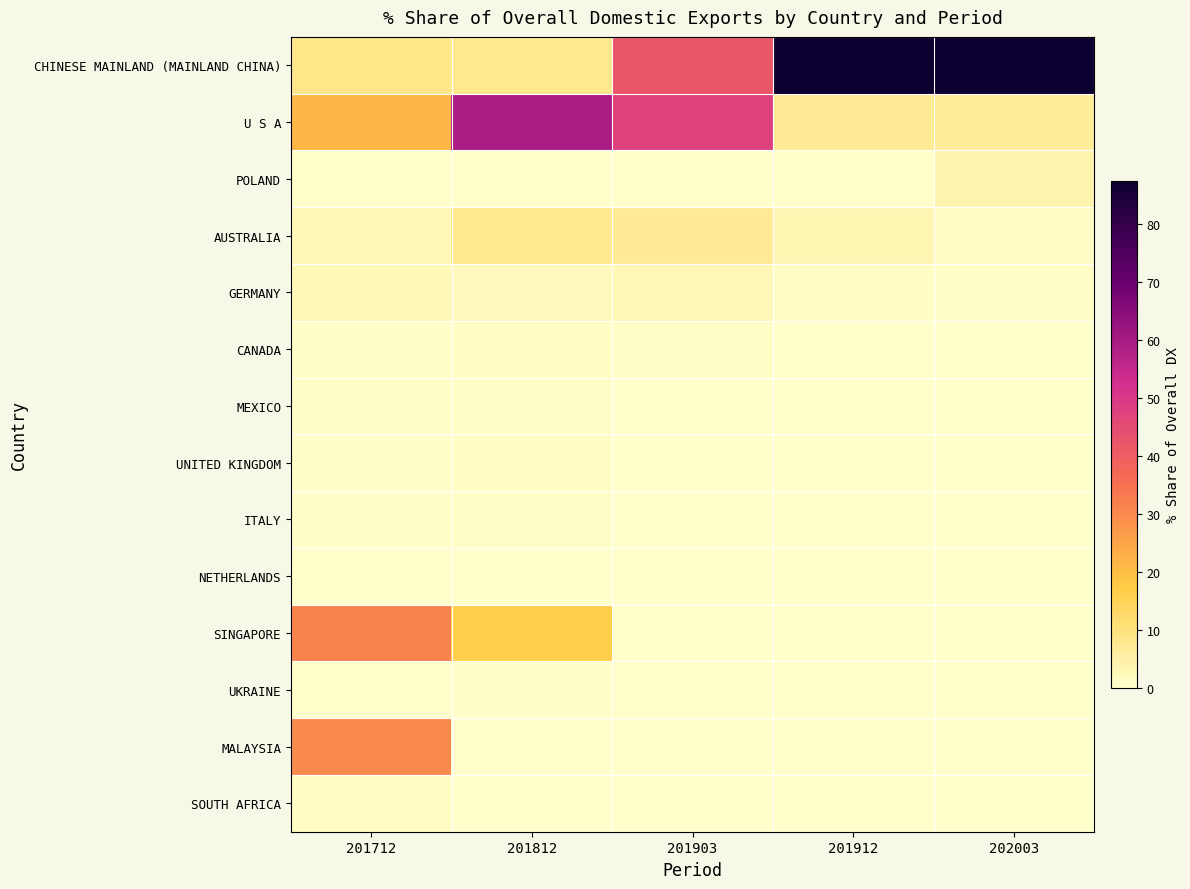

List the series in order of their peak value, highest first.

CHINESE MAINLAND (MAINLAND CHINA), U S A, SINGAPORE, MALAYSIA, AUSTRALIA, POLAND, GERMANY, UNITED KINGDOM, SOUTH AFRICA, CANADA, MEXICO, ITALY, UKRAINE, NETHERLANDS